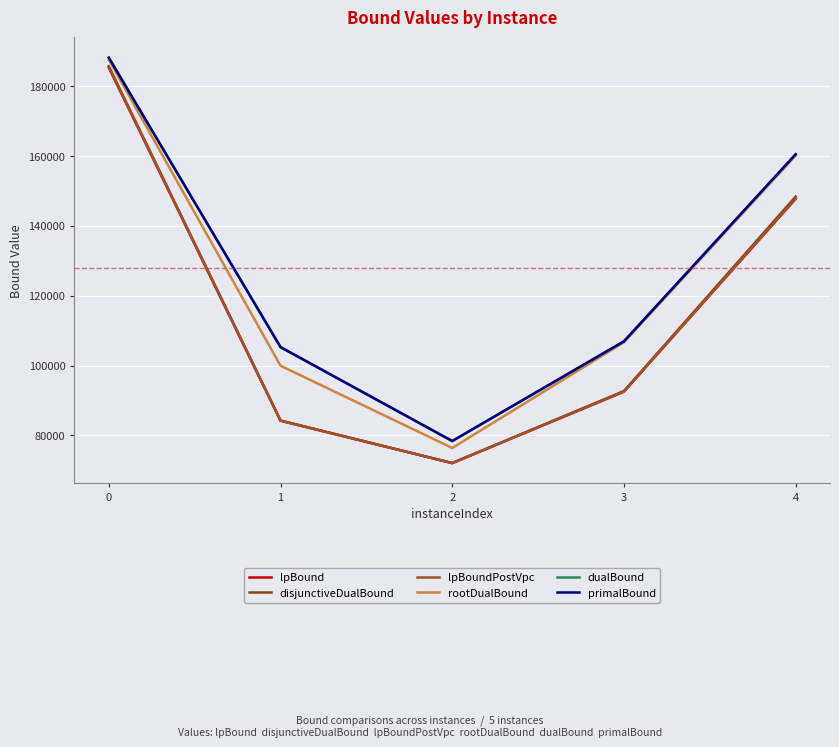

Rank the series at 0 from highest to lowest value.

primalBound, dualBound, rootDualBound, disjunctiveDualBound, lpBoundPostVpc, lpBound